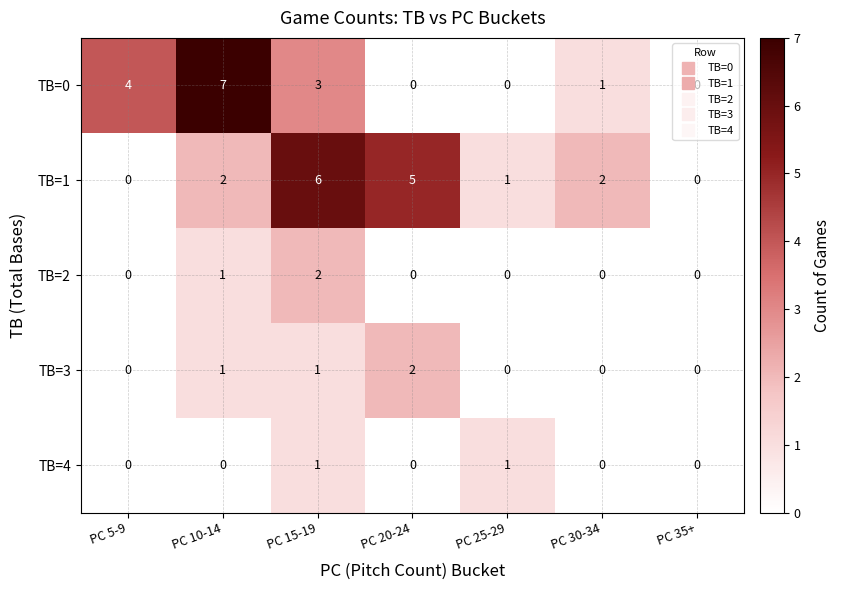

At which category does the chart reach its peak across all series?

PC 10-14